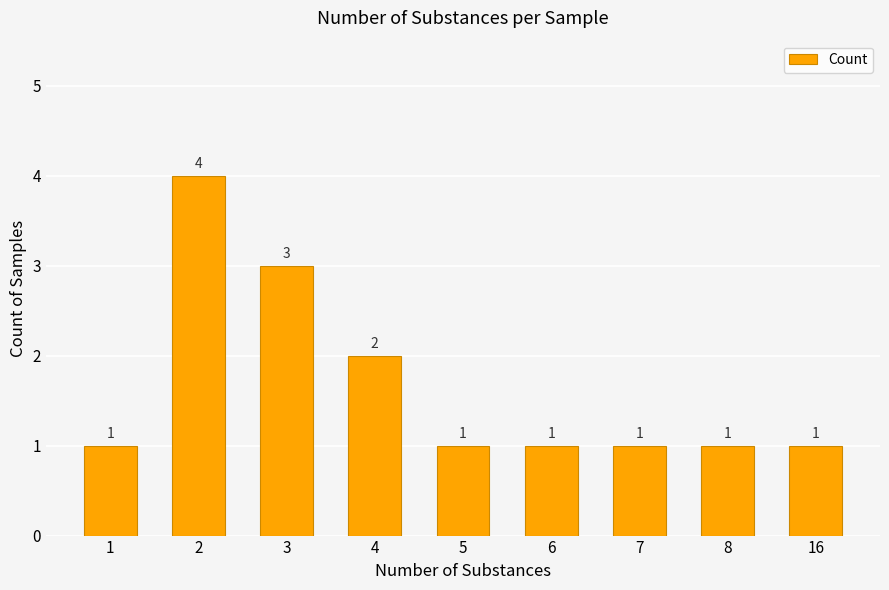

Reading left to right, transcribe all the data shown in this chart.

1	4	3	2	1	1	1	1	1